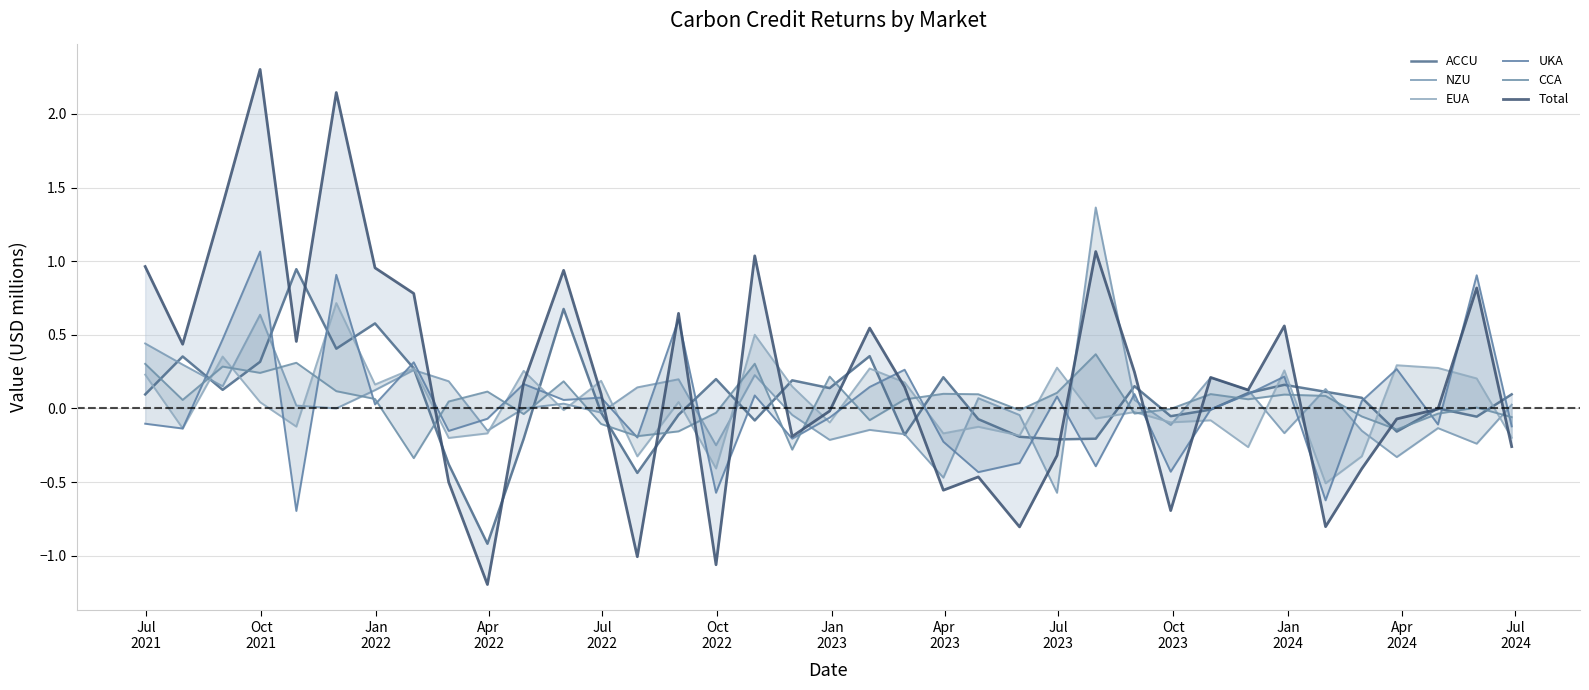

Where do ACCU and UKA first cross each other?

Oct
2021 and Jan
2022